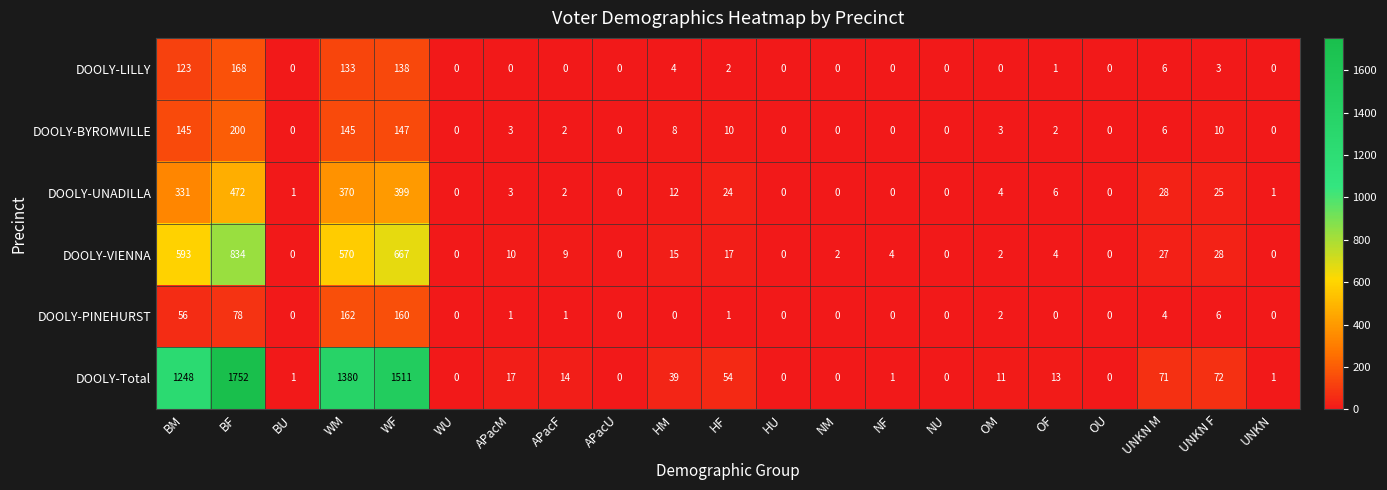

How many data points does each series have?

21